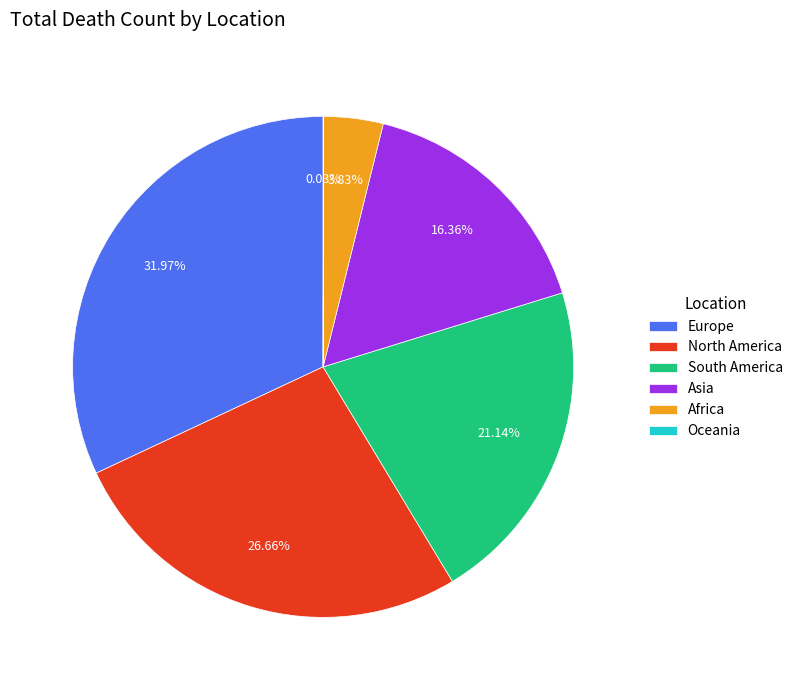

To the nearest percent, what is the difference between the Asia and North America slice percentages?

10%